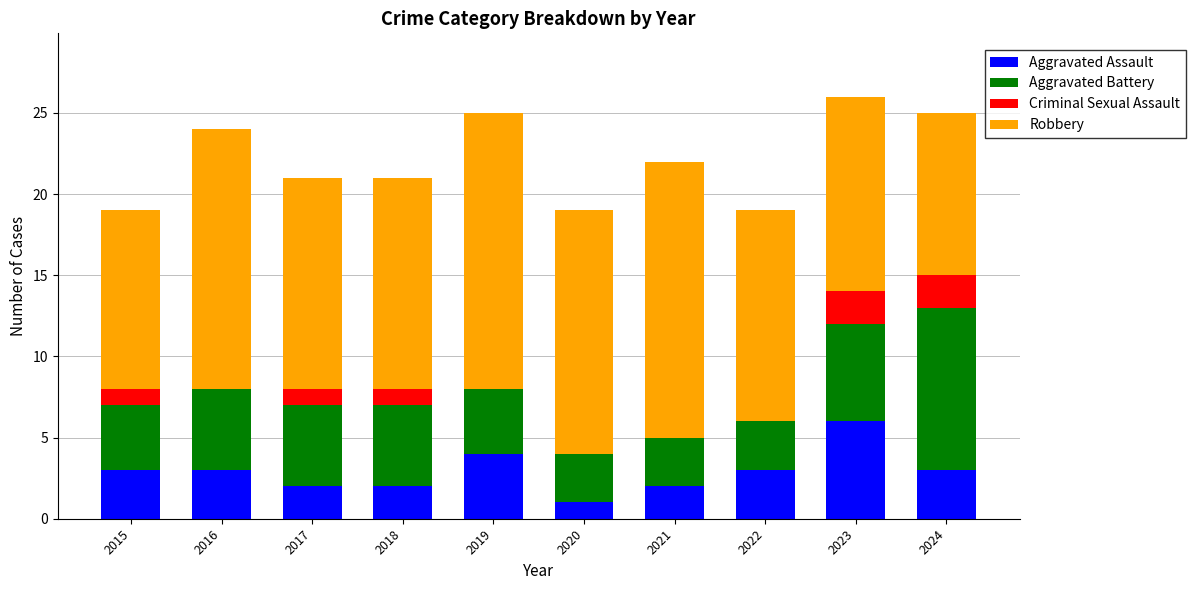

What is the average value of the Aggravated Assault series?

3